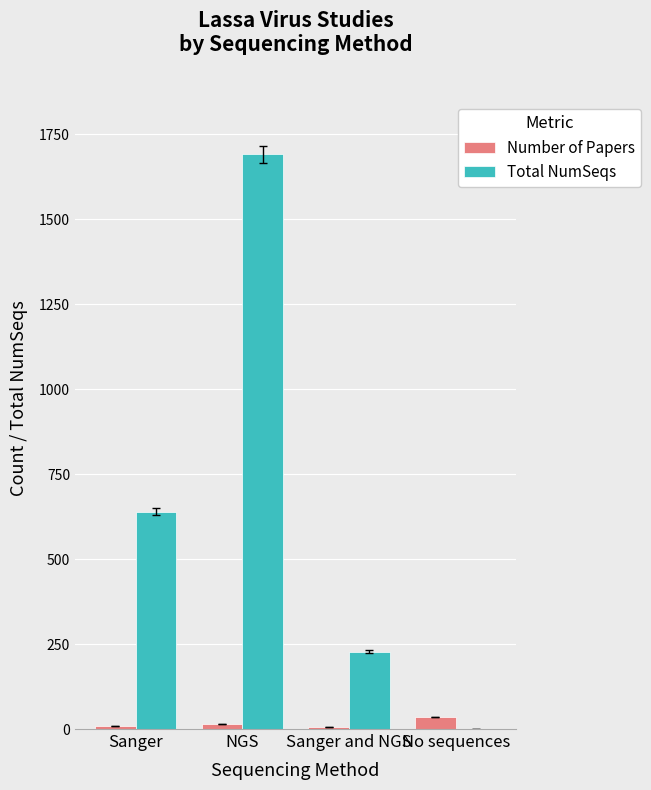

Which series has the largest total across all categories?

Total NumSeqs